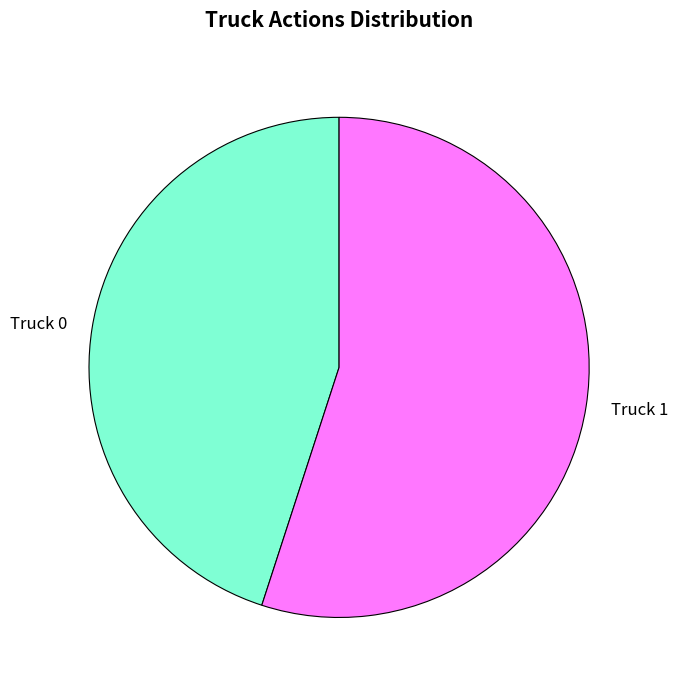

How many segments does this pie chart have?

2